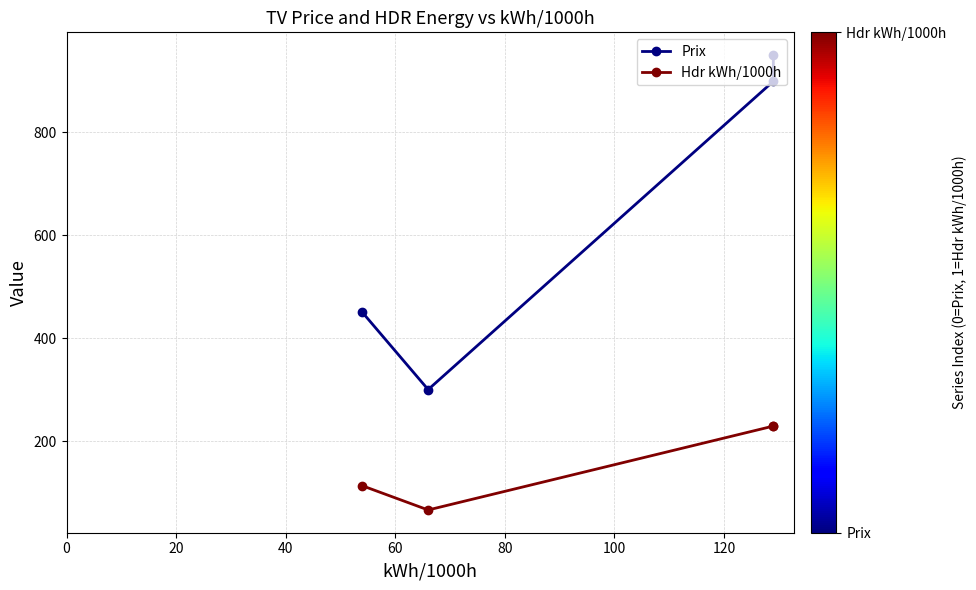

What is the average value of the Hdr kWh/1000h series?

159.2